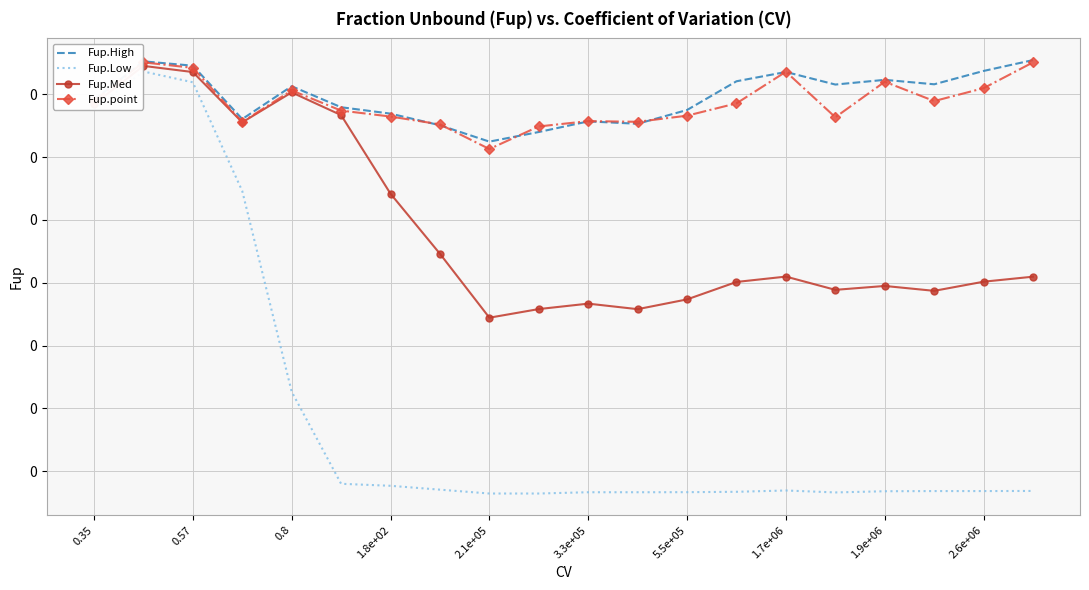

List the series in order of their peak value, highest first.

Fup.High, Fup.point, Fup.Med, Fup.Low